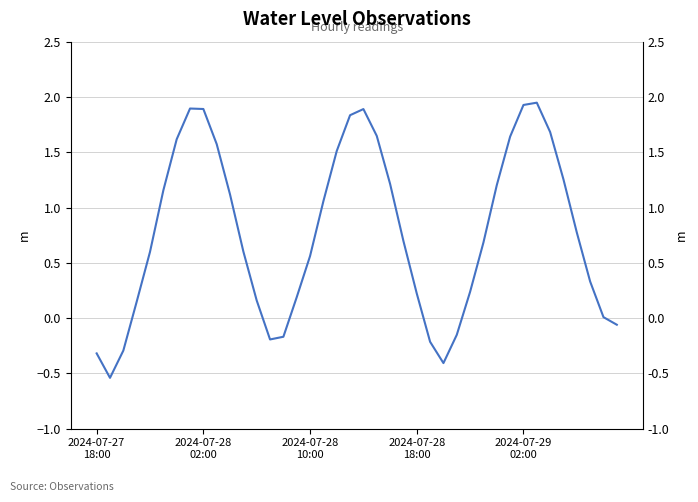

At which category does the data reach its first local peak?

7